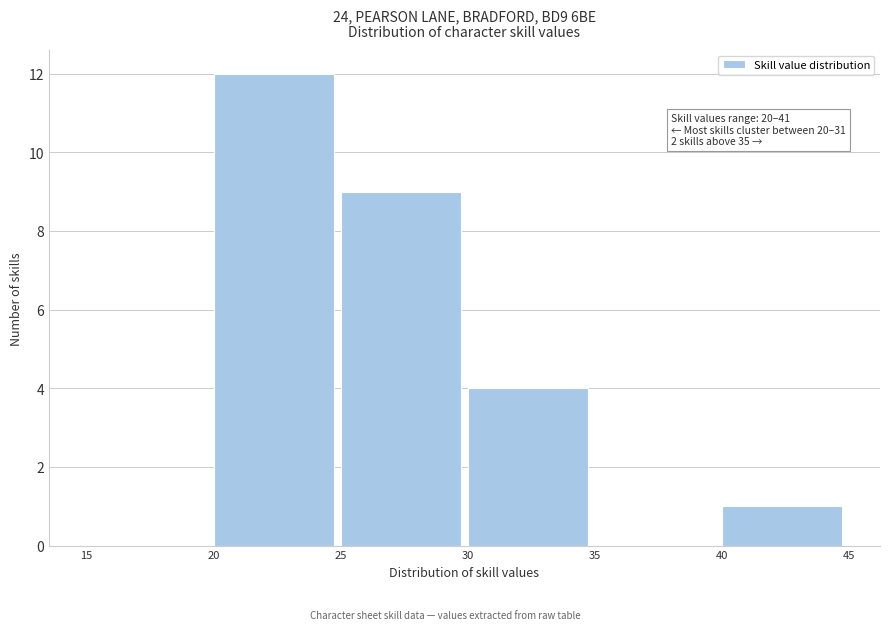

Which range on the x-axis has the tallest bar?

20 to 25